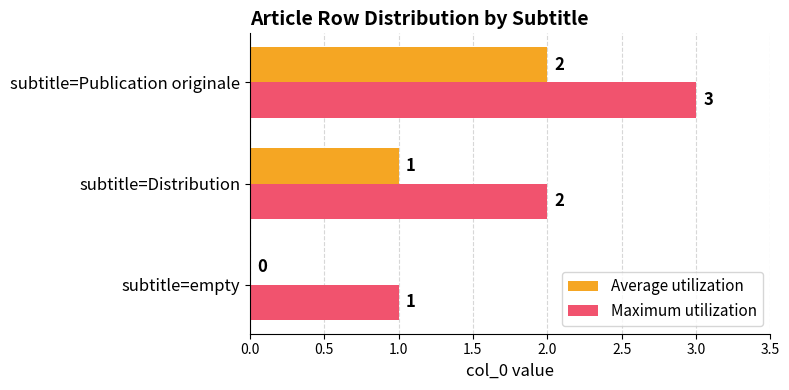

True or false: Maximum utilization has a value of 2 at subtitle=Distribution.

True